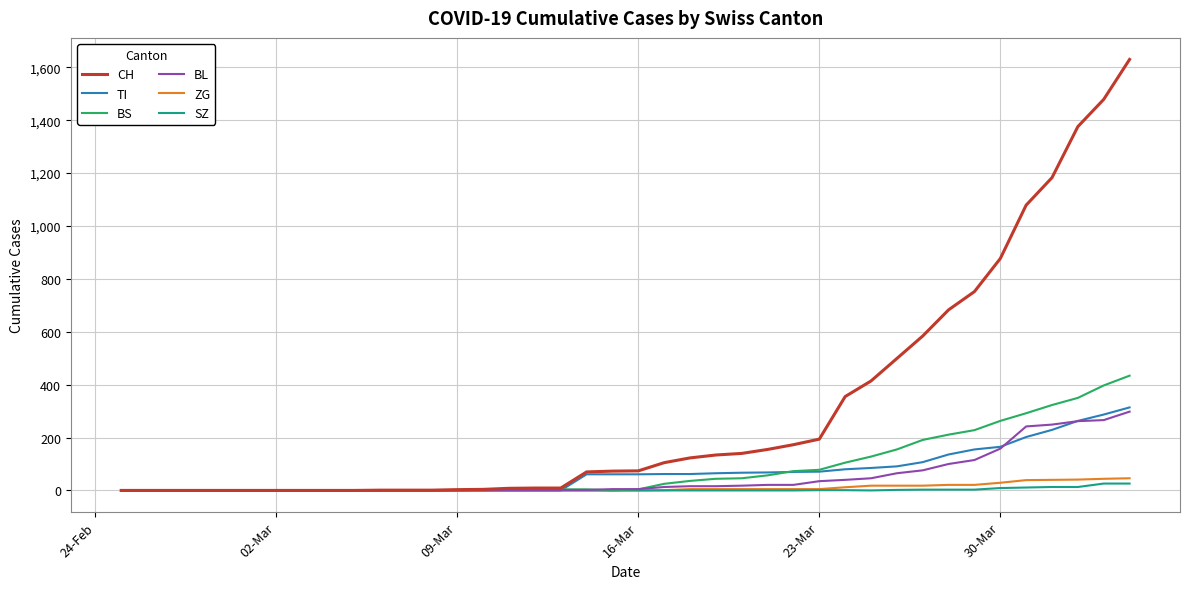

What is the greatest value displayed?

1630